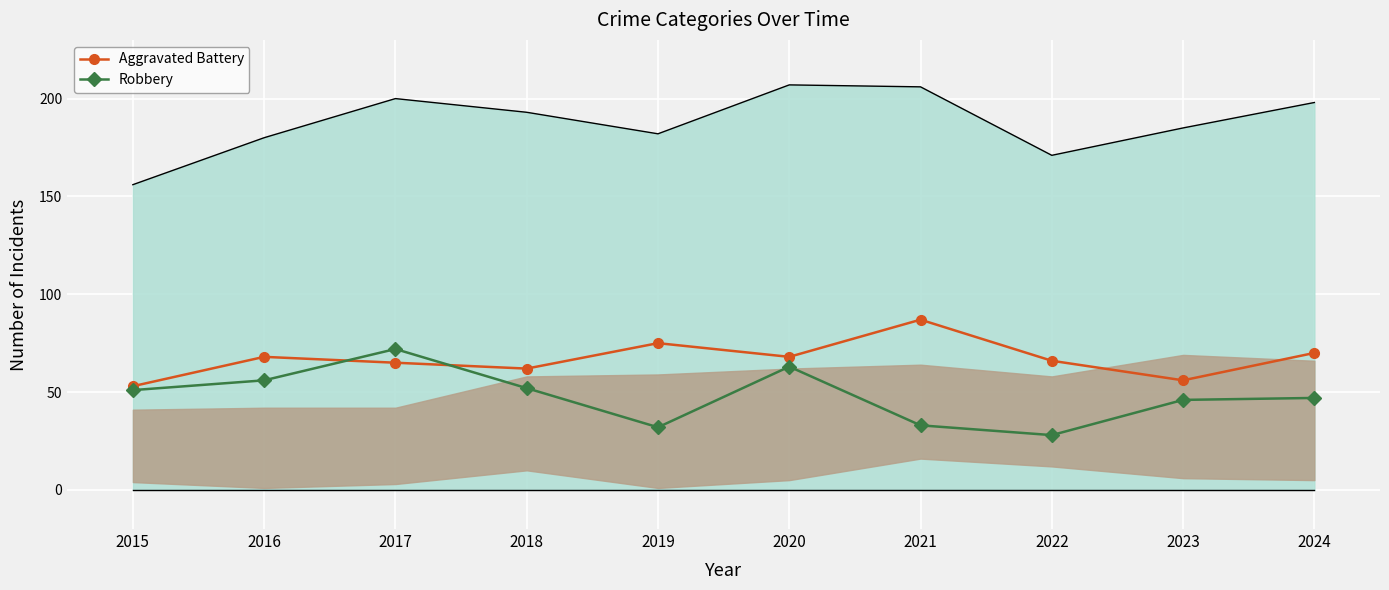

True or false: Robbery has a value of 52 at 2018.

True